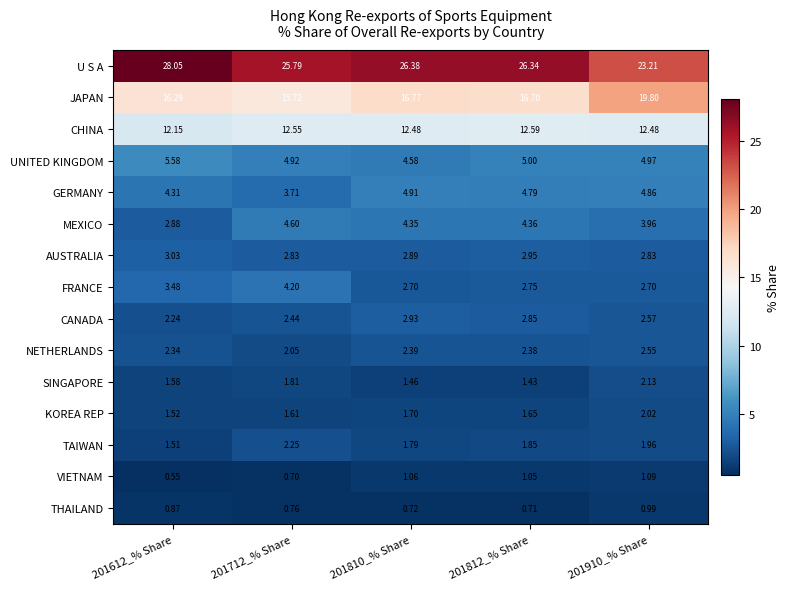

List the series in order of their peak value, lowest first.

THAILAND, VIETNAM, KOREA REP, SINGAPORE, TAIWAN, NETHERLANDS, CANADA, AUSTRALIA, FRANCE, MEXICO, GERMANY, UNITED KINGDOM, CHINA, JAPAN, U S A